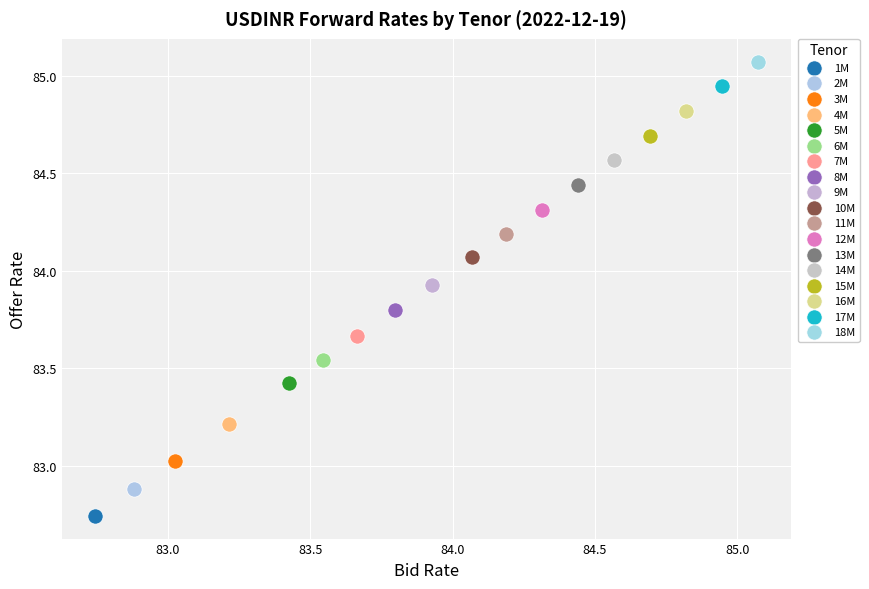

What are all the series names shown in the legend?

1M, 2M, 3M, 4M, 5M, 6M, 7M, 8M, 9M, 10M, 11M, 12M, 13M, 14M, 15M, 16M, 17M, 18M